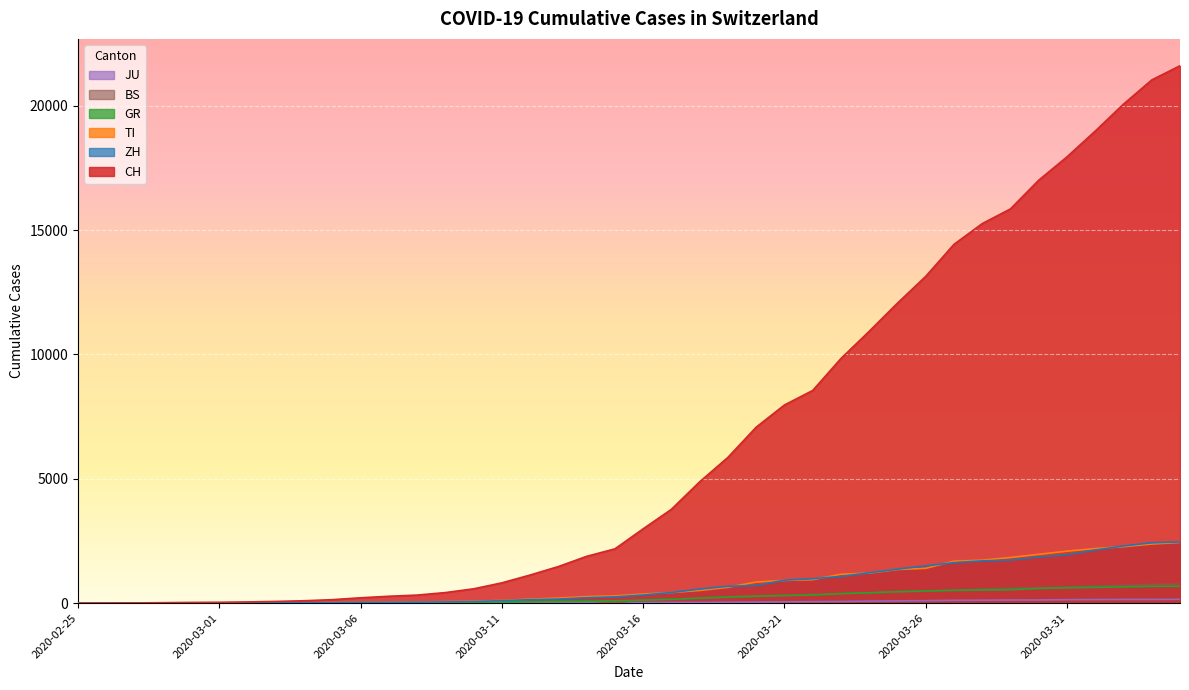

What position from the right is 2020-03-23?

13